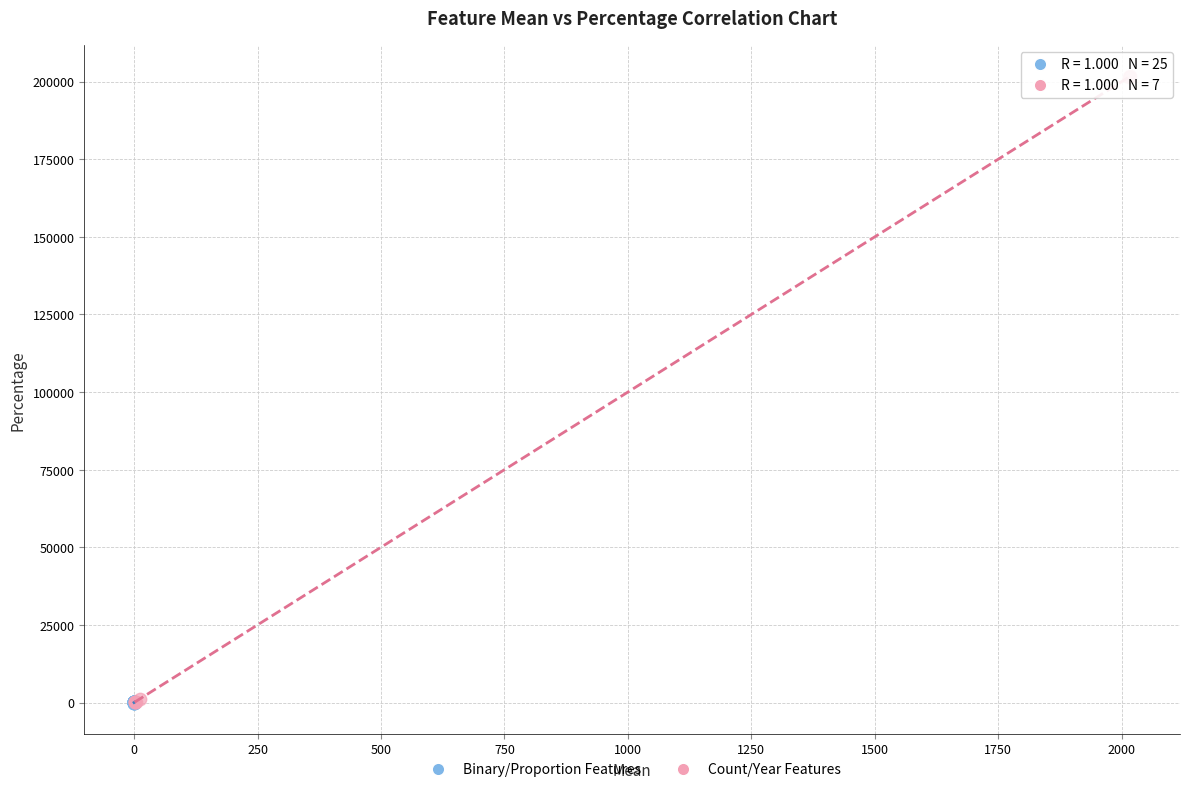

Which series reaches the maximum Y coordinate?

Count/Year Features